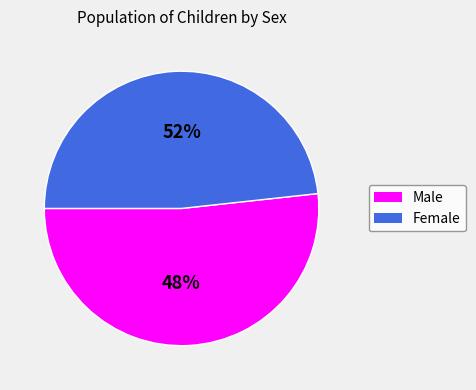

To the nearest percent, what is the average slice percentage?

50%